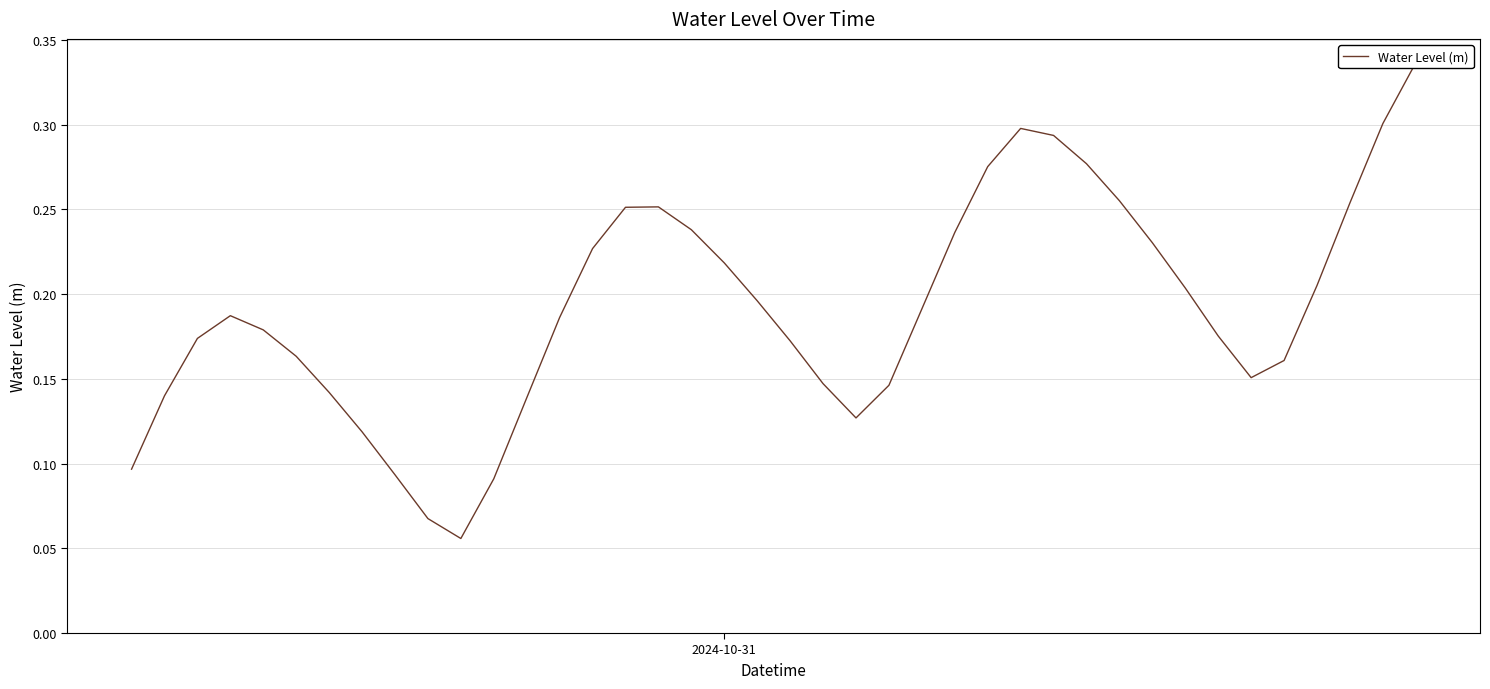

What is the difference between the second highest and second lowest values?

0.2